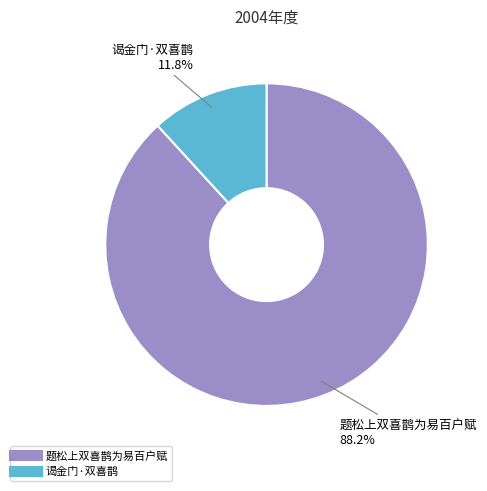

Which category has the biggest portion of the pie?

题松上双喜鹊为易百户赋